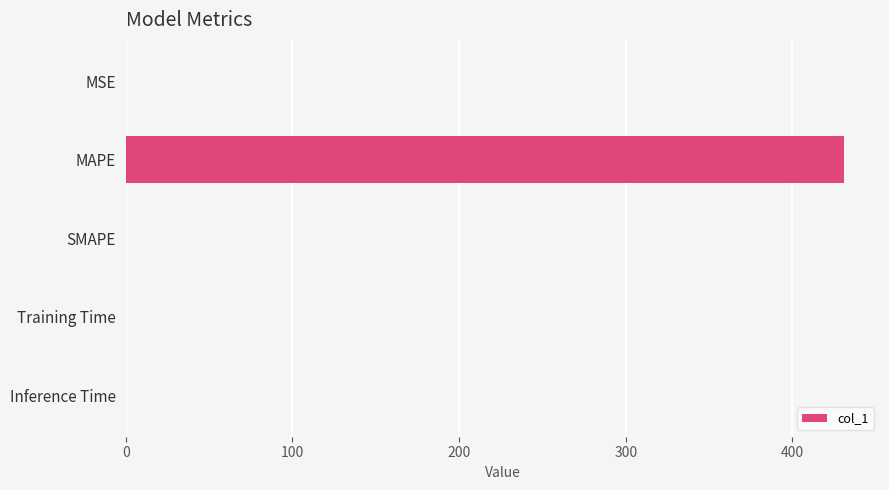

How many series are shown in this chart?

1